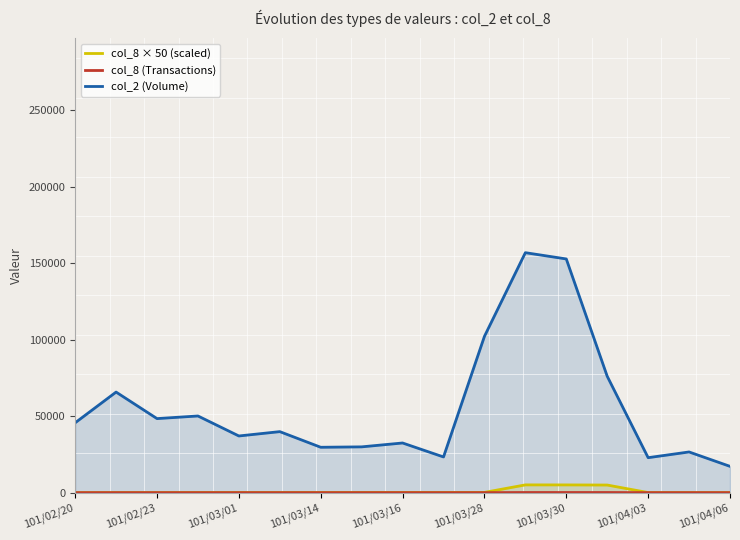

The value of col_8 × 50 (scaled) at 15 is 41.0. True or false?

False